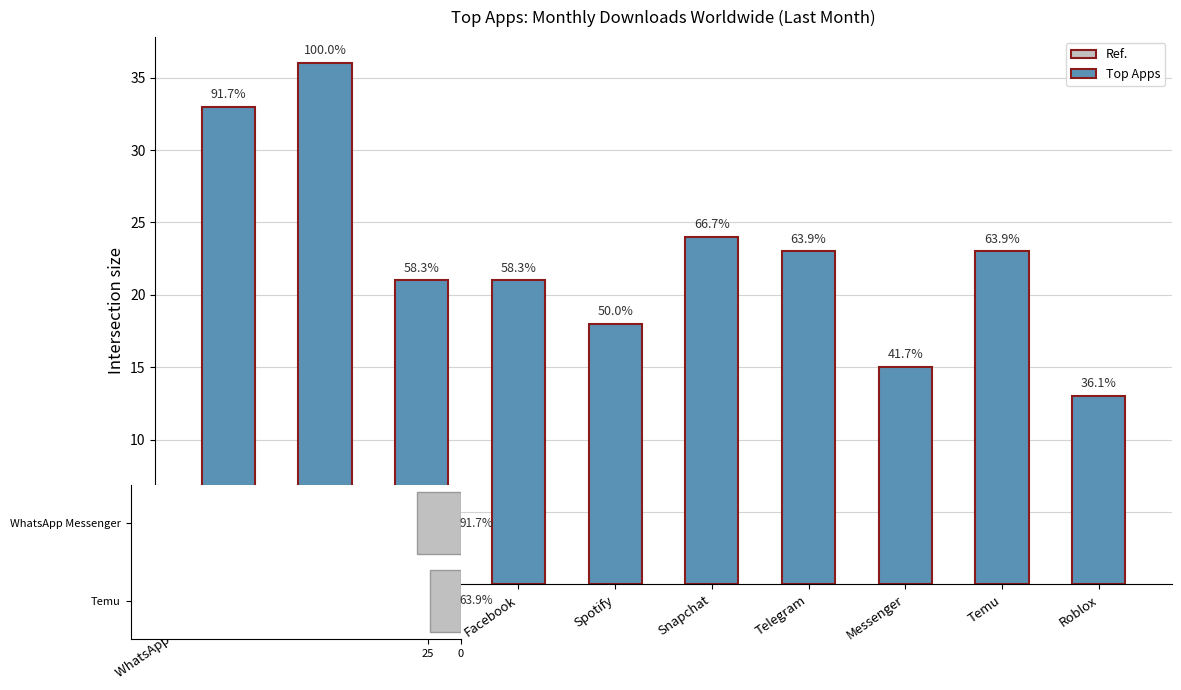

Does the chart contain any negative values?

No